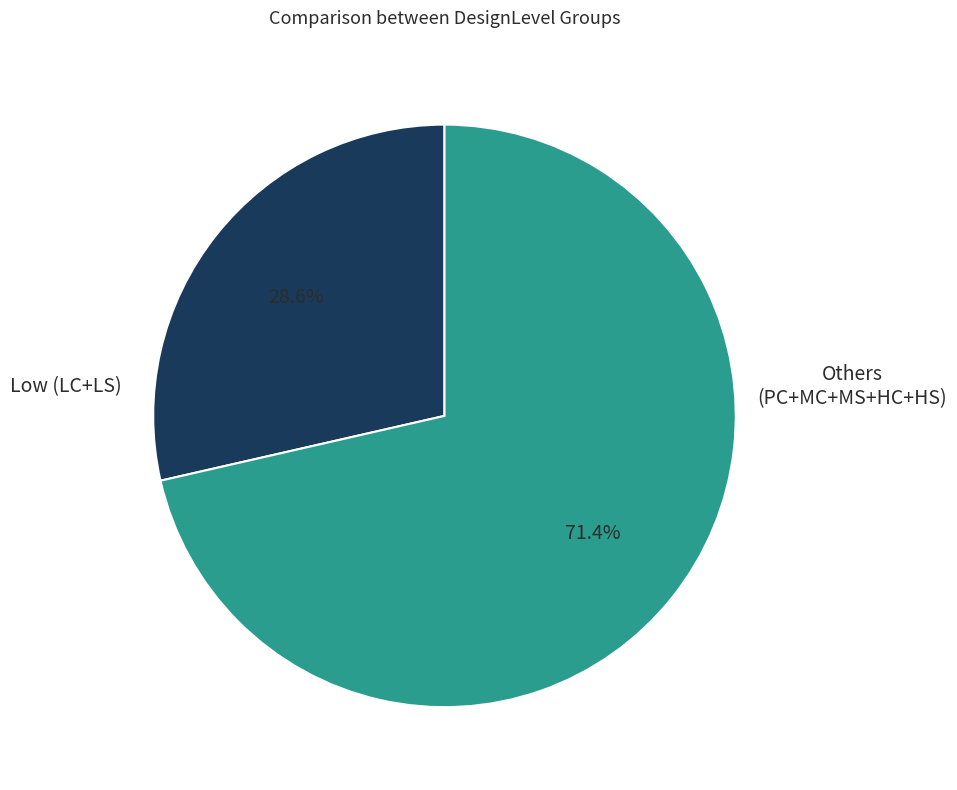

Is there any slice that represents more than half of the pie?

Yes